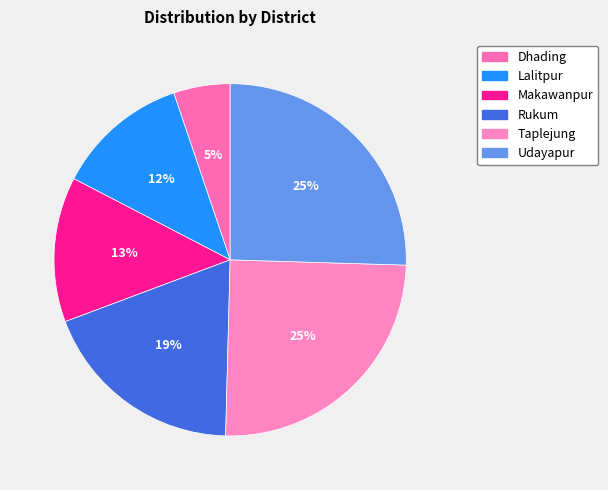

True or false: Taplejung accounts for 18% of the total.

False